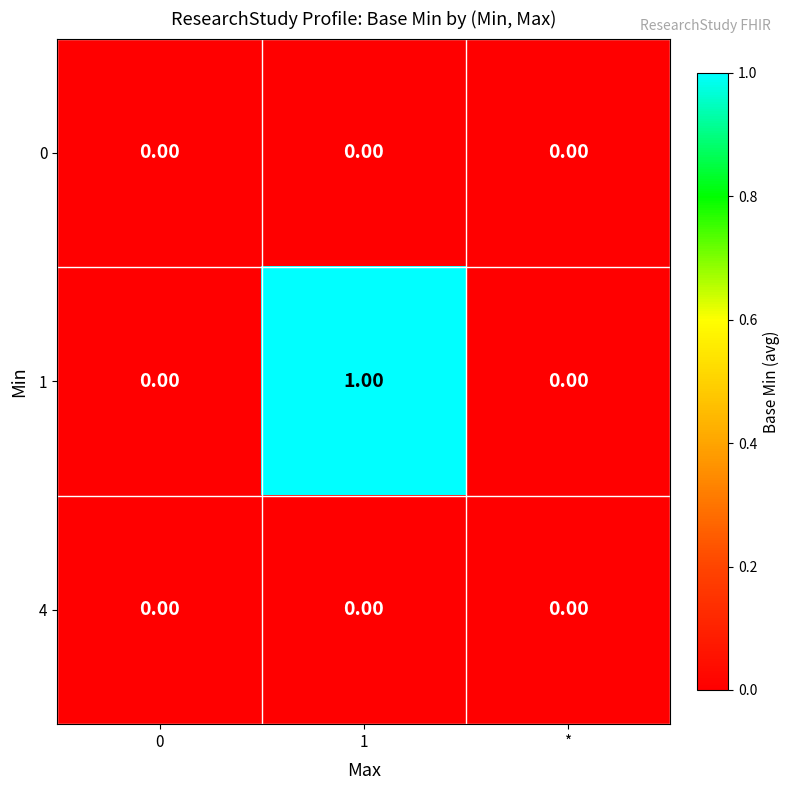

Between 0 and 1, which series saw the biggest shift?

1